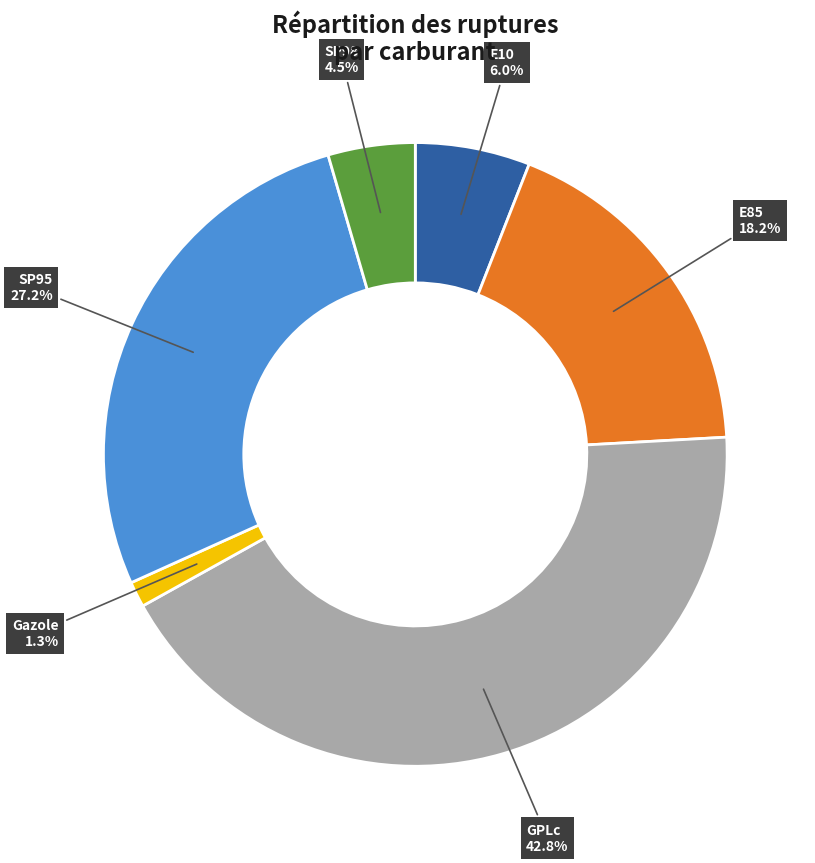

Does SP98 account for over 50% of the chart?

No